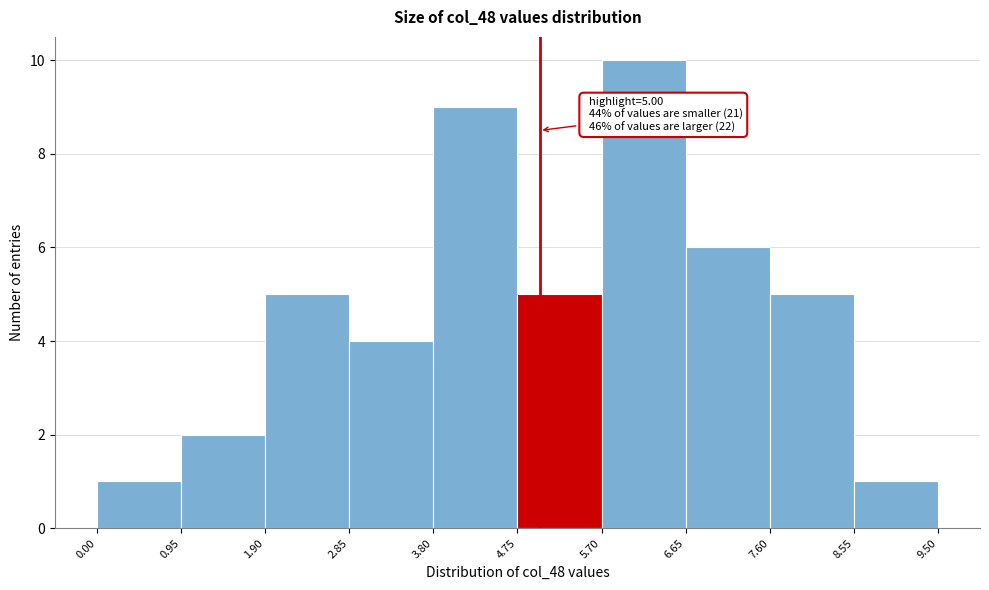

Which range on the x-axis has the tallest bar?

5.70 to 6.65